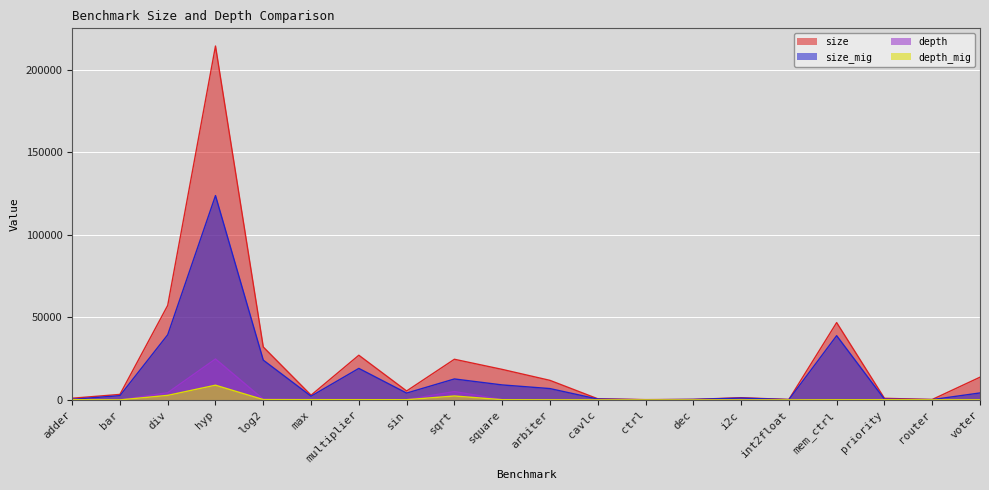

How many lines are shown in the chart?

4